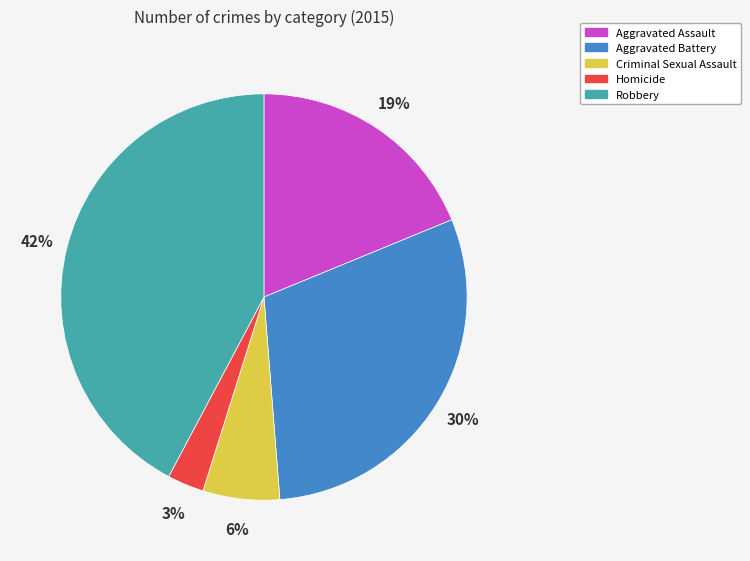

Is the sum of Aggravated Battery and Robbery greater than half?

Yes